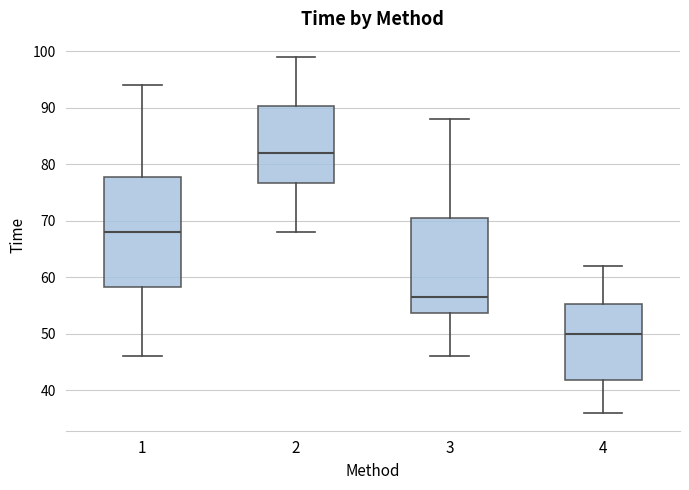

Where is the lower edge of the box at x = 3 on the y-axis? The values are not printed on the chart, so give them approximately, as read against the axis.

54